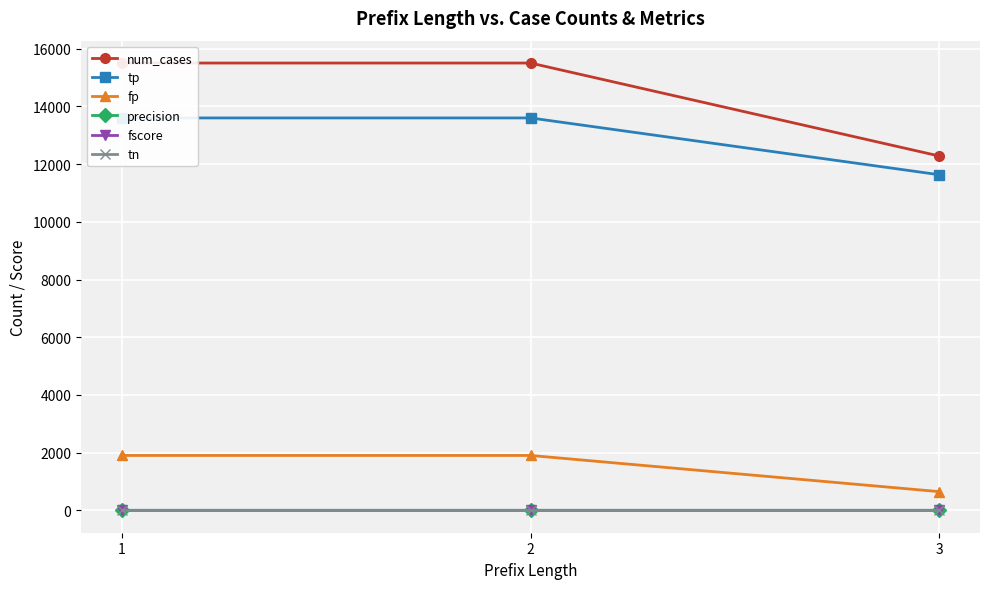

List the series in order of their peak value, highest first.

num_cases, tp, fp, fscore, precision, tn